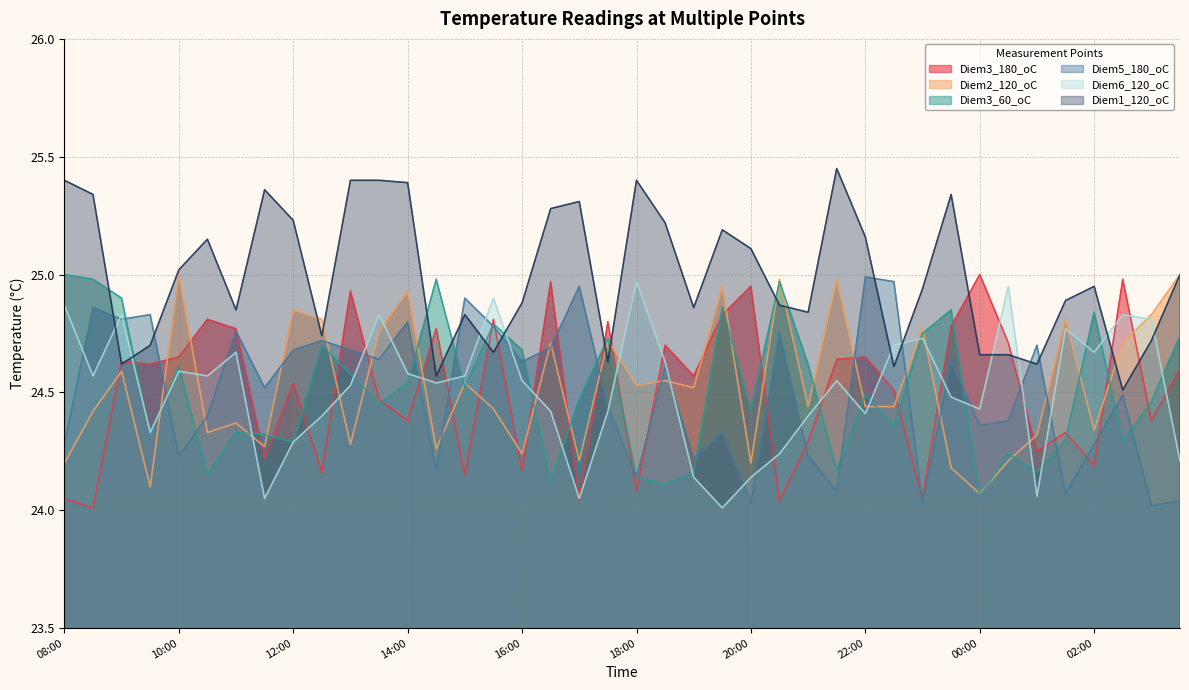

Reading right to left, list all the values displayed in this chart.

Diem3_180_oC: 03:30=24.6	03:00=24.4	02:30=25.0	02:00=24.2	01:30=24.3	01:00=24.2	00:30=24.7	00:00=25.0	23:30=24.8	23:00=24.1	22:30=24.5	22:00=24.6	21:30=24.6	21:00=24.3	20:30=24.0	20:00=24.9	19:30=24.8	19:00=24.6	18:30=24.7	18:00=24.1	17:30=24.8	17:00=24.0	16:30=25.0	16:00=24.2	15:30=24.8	15:00=24.1	14:30=24.8	14:00=24.4	13:30=24.5	13:00=24.9	12:30=24.2	12:00=24.5	11:30=24.2	11:00=24.8	10:30=24.8	10:00=24.6	09:30=24.6	09:00=24.6	08:30=24.0	08:00=24.1
Diem2_120_oC: 03:30=25.0	03:00=24.8	02:30=24.7	02:00=24.3	01:30=24.8	01:00=24.3	00:30=24.2	00:00=24.1	23:30=24.2	23:00=24.8	22:30=24.4	22:00=24.4	21:30=25.0	21:00=24.4	20:30=25.0	20:00=24.2	19:30=24.9	19:00=24.5	18:30=24.6	18:00=24.5	17:30=24.7	17:00=24.2	16:30=24.7	16:00=24.2	15:30=24.4	15:00=24.5	14:30=24.3	14:00=24.9	13:30=24.8	13:00=24.3	12:30=24.8	12:00=24.9	11:30=24.3	11:00=24.4	10:30=24.3	10:00=25.0	09:30=24.1	09:00=24.6	08:30=24.4	08:00=24.2
Diem3_60_oC: 03:30=24.7	03:00=24.5	02:30=24.3	02:00=24.8	01:30=24.3	01:00=24.2	00:30=24.2	00:00=24.1	23:30=24.9	23:00=24.8	22:30=24.4	22:00=24.5	21:30=24.2	21:00=24.6	20:30=25.0	20:00=24.4	19:30=24.9	19:00=24.2	18:30=24.1	18:00=24.1	17:30=24.7	17:00=24.5	16:30=24.1	16:00=24.7	15:30=24.8	15:00=24.5	14:30=25.0	14:00=24.5	13:30=24.4	13:00=24.6	12:30=24.7	12:00=24.3	11:30=24.3	11:00=24.3	10:30=24.1	10:00=24.6	09:30=24.3	09:00=24.9	08:30=25.0	08:00=25.0
Diem5_180_oC: 03:30=24.0	03:00=24.0	02:30=24.5	02:00=24.3	01:30=24.1	01:00=24.7	00:30=24.4	00:00=24.4	23:30=24.6	23:00=24.0	22:30=25.0	22:00=25.0	21:30=24.1	21:00=24.2	20:30=24.8	20:00=24.0	19:30=24.3	19:00=24.2	18:30=24.6	18:00=24.1	17:30=24.4	17:00=24.9	16:30=24.7	16:00=24.6	15:30=24.8	15:00=24.9	14:30=24.2	14:00=24.8	13:30=24.6	13:00=24.7	12:30=24.7	12:00=24.7	11:30=24.5	11:00=24.8	10:30=24.4	10:00=24.2	09:30=24.8	09:00=24.8	08:30=24.9	08:00=24.3
Diem6_120_oC: 03:30=24.2	03:00=24.8	02:30=24.8	02:00=24.7	01:30=24.8	01:00=24.1	00:30=24.9	00:00=24.4	23:30=24.5	23:00=24.7	22:30=24.7	22:00=24.4	21:30=24.6	21:00=24.4	20:30=24.2	20:00=24.1	19:30=24.0	19:00=24.1	18:30=24.6	18:00=25.0	17:30=24.4	17:00=24.1	16:30=24.4	16:00=24.6	15:30=24.9	15:00=24.6	14:30=24.5	14:00=24.6	13:30=24.8	13:00=24.5	12:30=24.4	12:00=24.3	11:30=24.1	11:00=24.7	10:30=24.6	10:00=24.6	09:30=24.3	09:00=24.8	08:30=24.6	08:00=24.9
Diem1_120_oC: 03:30=25.0	03:00=24.7	02:30=24.5	02:00=24.9	01:30=24.9	01:00=24.6	00:30=24.7	00:00=24.7	23:30=25.3	23:00=24.9	22:30=24.6	22:00=25.2	21:30=25.4	21:00=24.8	20:30=24.9	20:00=25.1	19:30=25.2	19:00=24.9	18:30=25.2	18:00=25.4	17:30=24.6	17:00=25.3	16:30=25.3	16:00=24.9	15:30=24.7	15:00=24.8	14:30=24.6	14:00=25.4	13:30=25.4	13:00=25.4	12:30=24.7	12:00=25.2	11:30=25.4	11:00=24.9	10:30=25.1	10:00=25.0	09:30=24.7	09:00=24.6	08:30=25.3	08:00=25.4